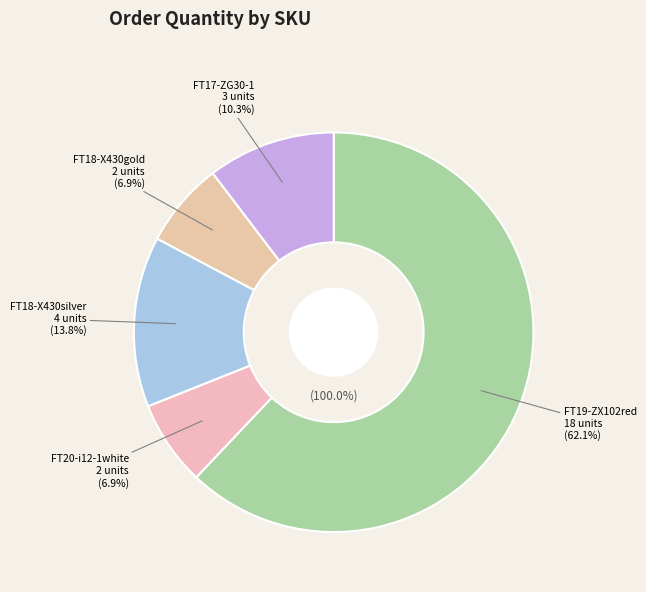

Which has a higher value, FT17-ZG30-1 or FT18-X430silver?

FT18-X430silver